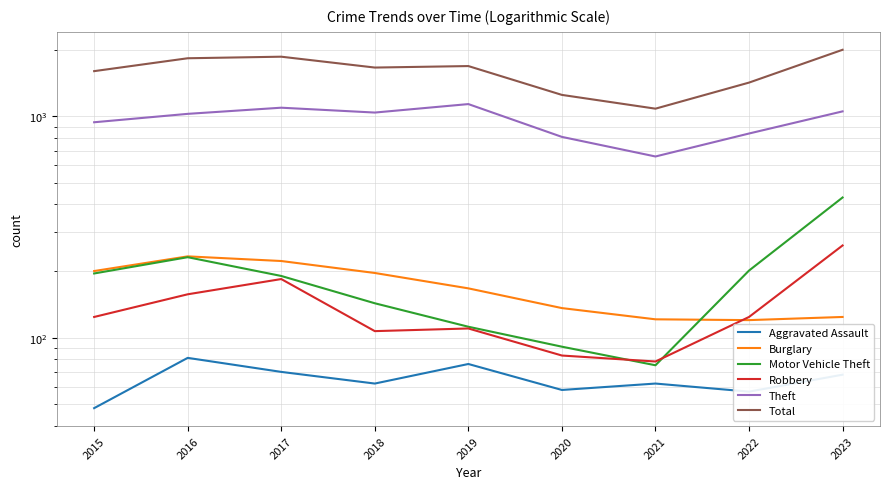

How many values in the Robbery series exceed 124?

3